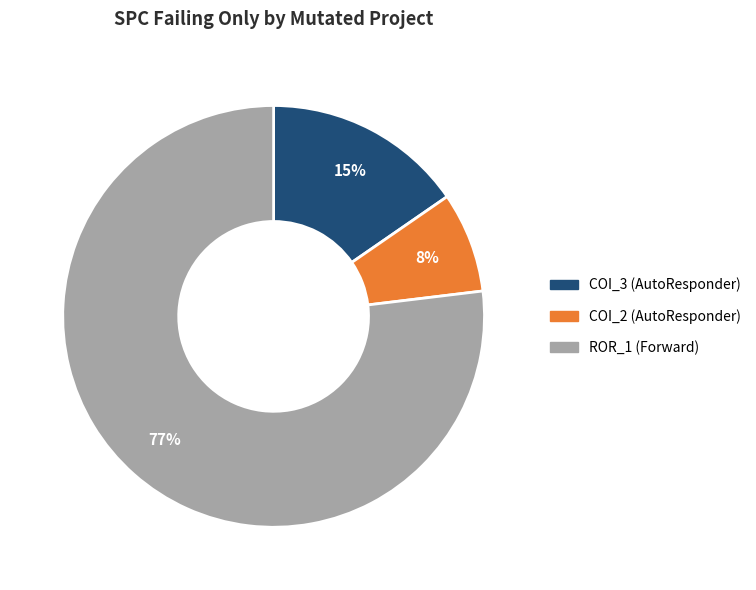

To the nearest percent, what is the average slice percentage?

33%